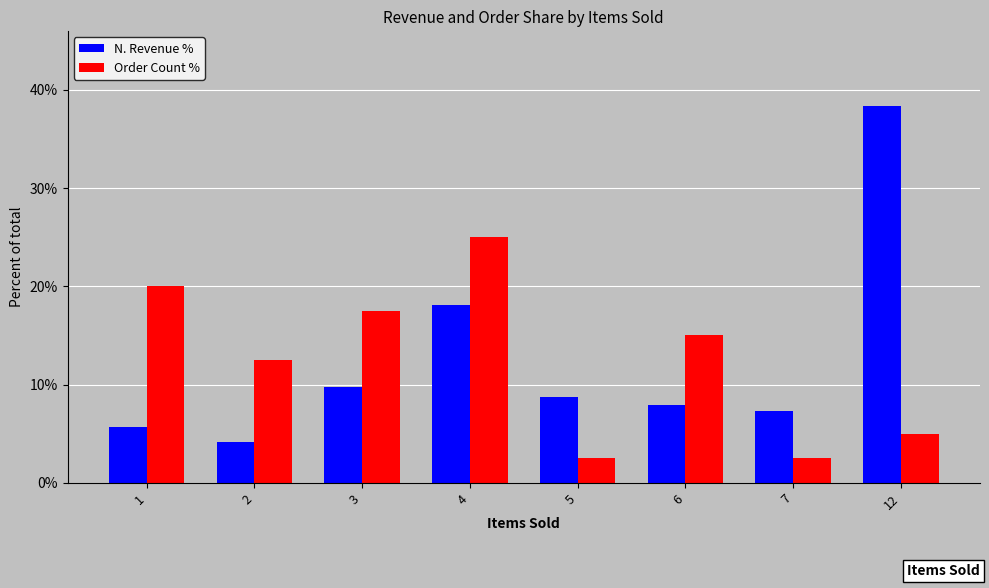

How many bars are there in total?

16